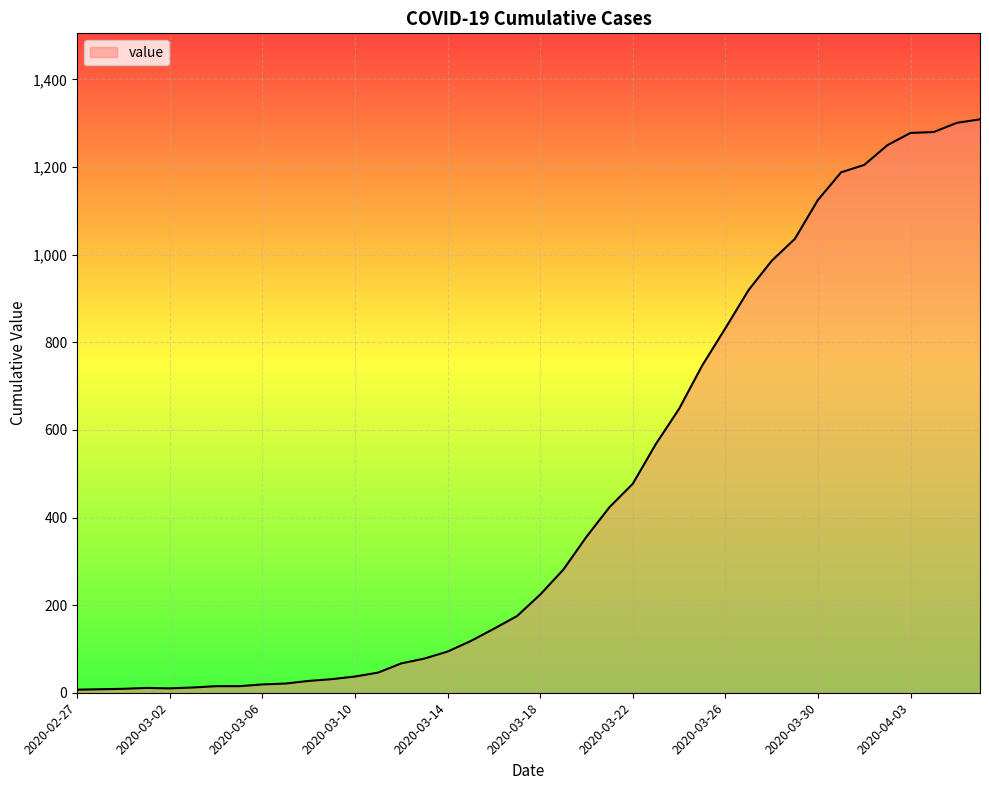

What is the maximum value shown in the chart?

1309